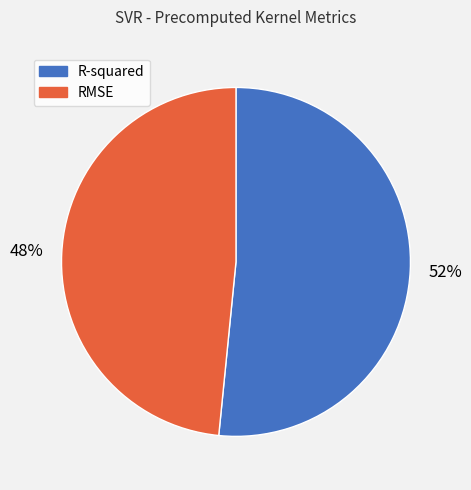

Does any single category account for the majority?

Yes